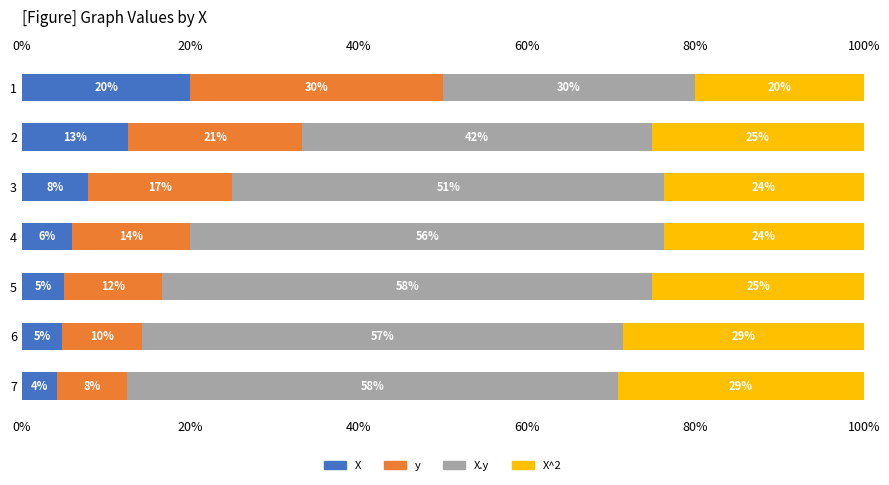

What is the difference between the X values at 2 and 4?

6.7